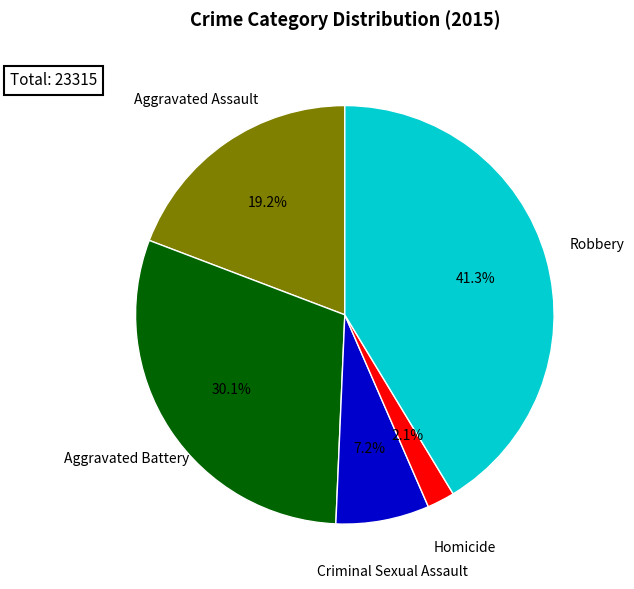

Is there a majority slice in this chart?

No